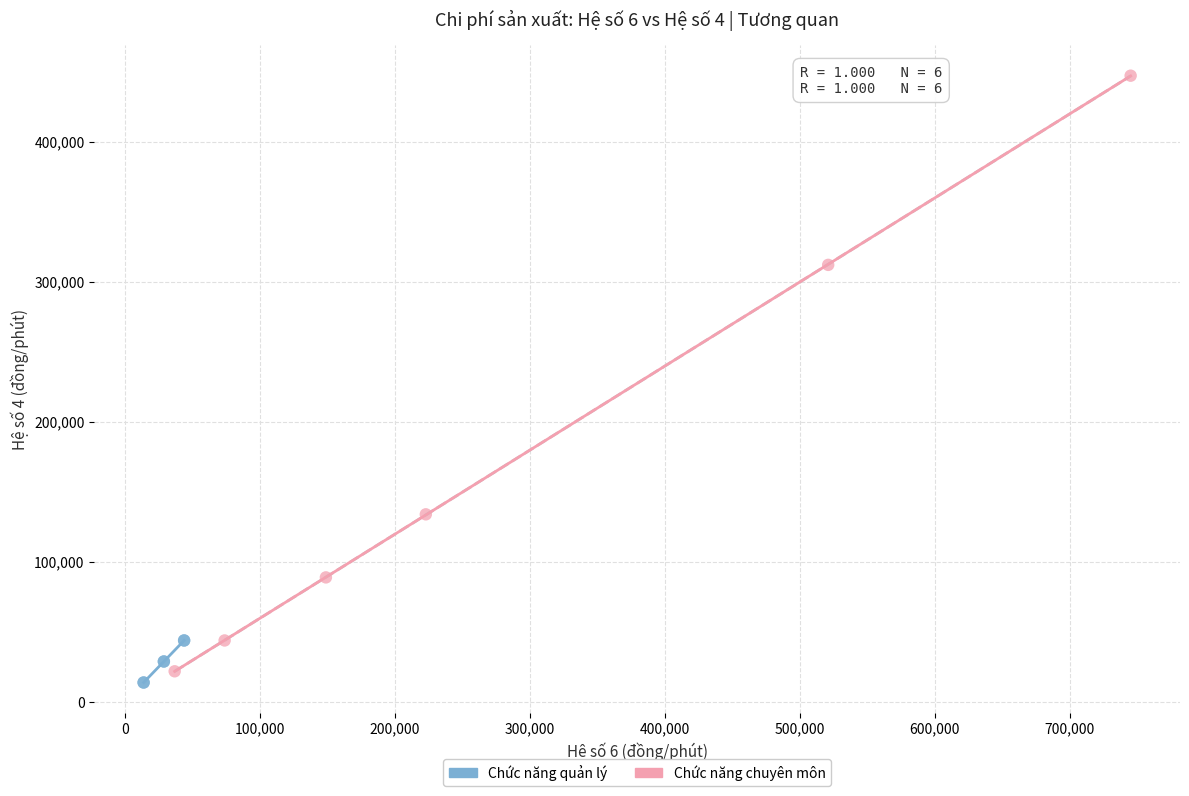

Which series has the largest Y range (max minus min)?

Chức năng chuyên môn